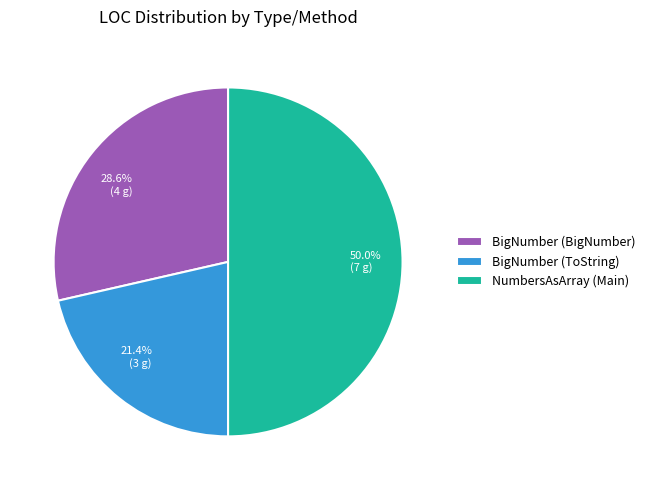

To the nearest percent, what percentage of the pie is BigNumber (BigNumber)?

29%